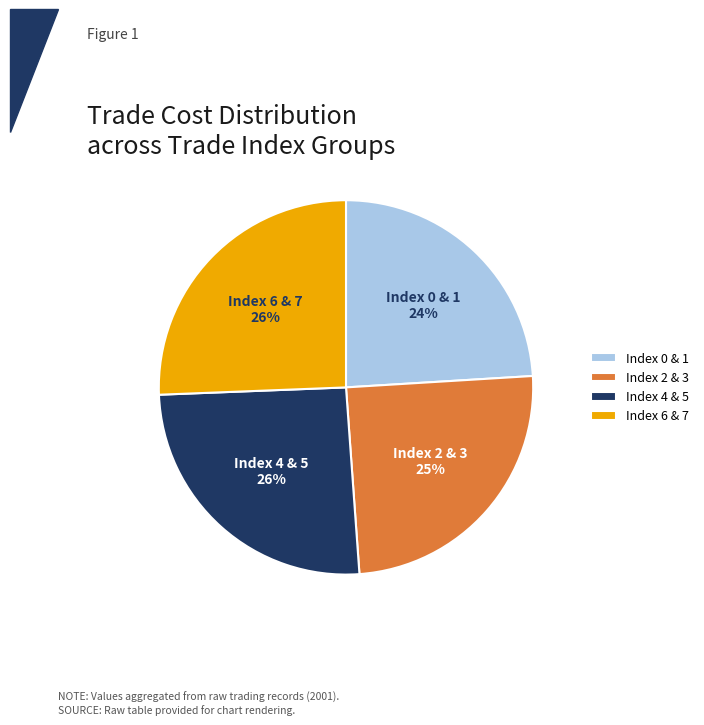

Count the number of slices in the pie.

4